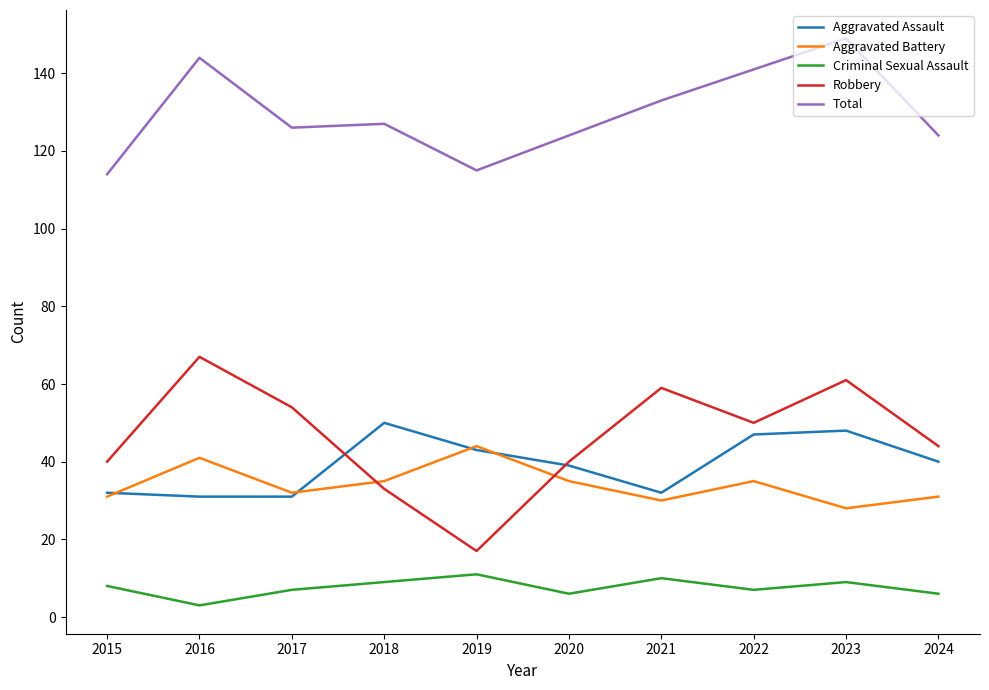

What are all the series names shown in the legend?

Aggravated Assault, Aggravated Battery, Criminal Sexual Assault, Robbery, Total